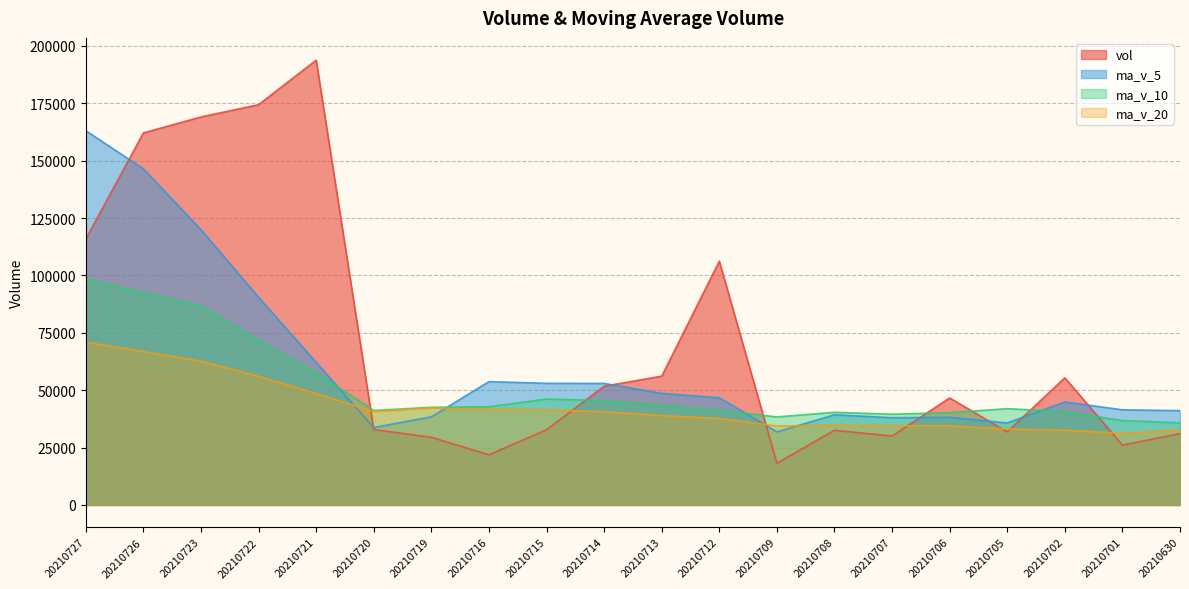

What is the total value across all series at 20210719?

152661.4